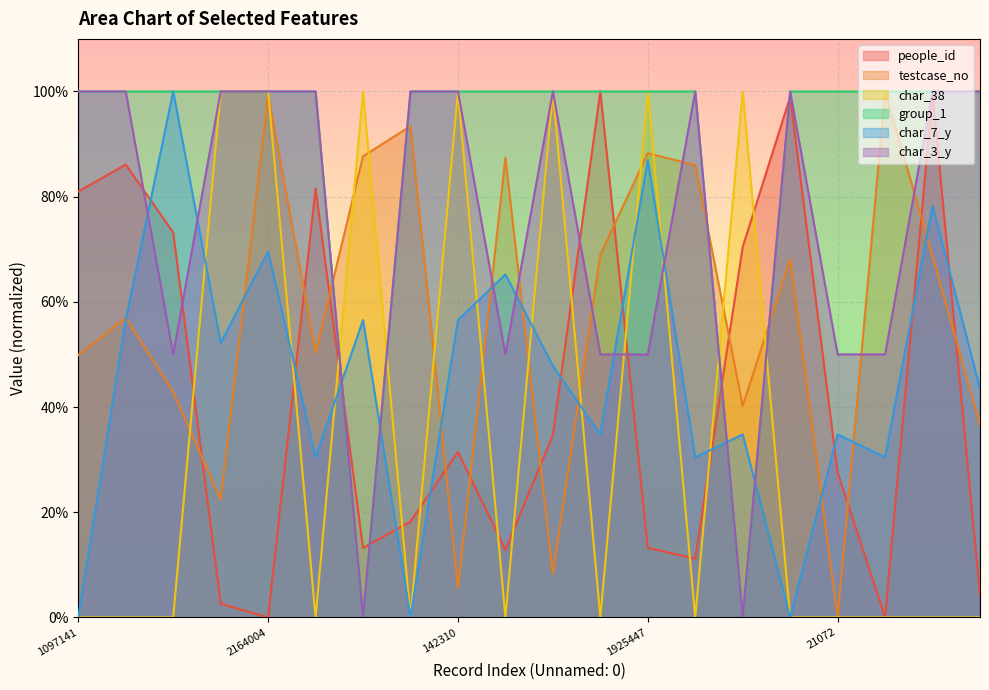

List the series in order of their peak value, highest first.

testcase_no, people_id, char_7_y, char_3_y, char_38, group_1